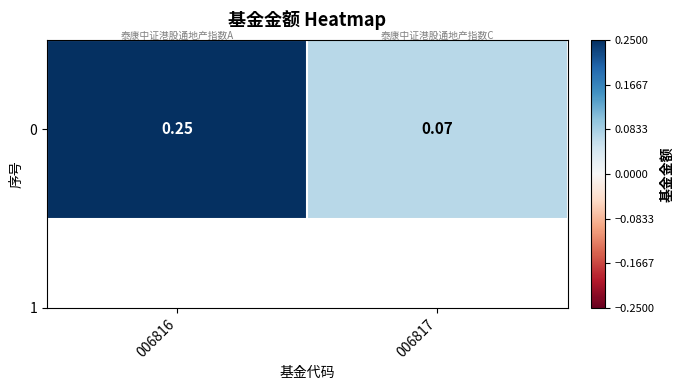

The chart shows a value of 0.2 at 006816. True or false?

False